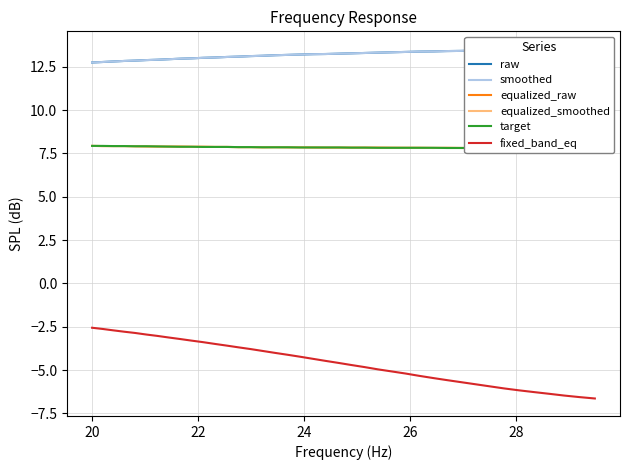

Count the number of categories in the chart.

40